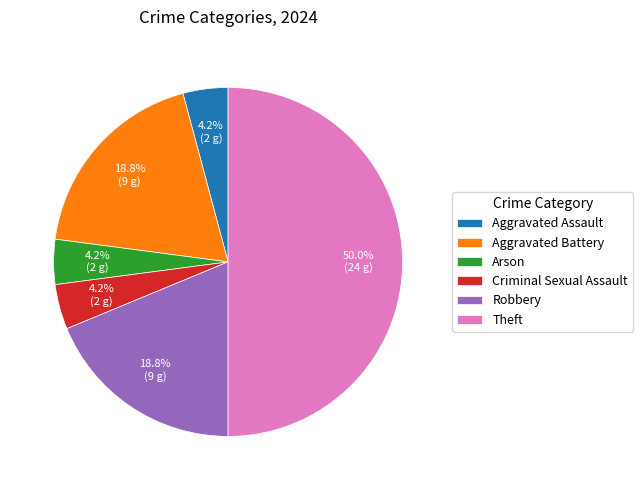

What is the ratio of the value at Aggravated Battery to the value at Aggravated Assault?

4.5